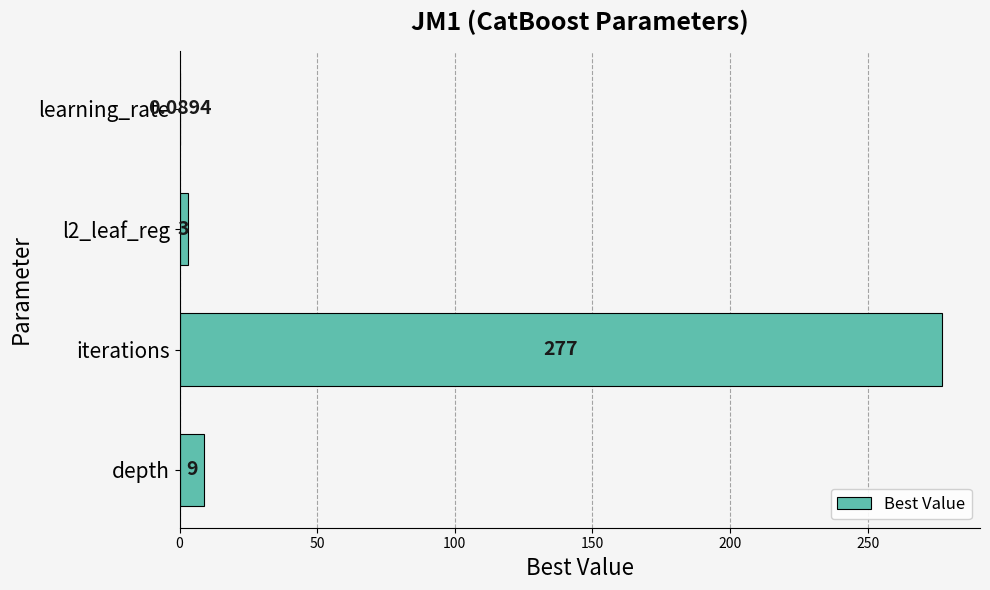

Which has a higher value, l2_leaf_reg or learning_rate?

l2_leaf_reg